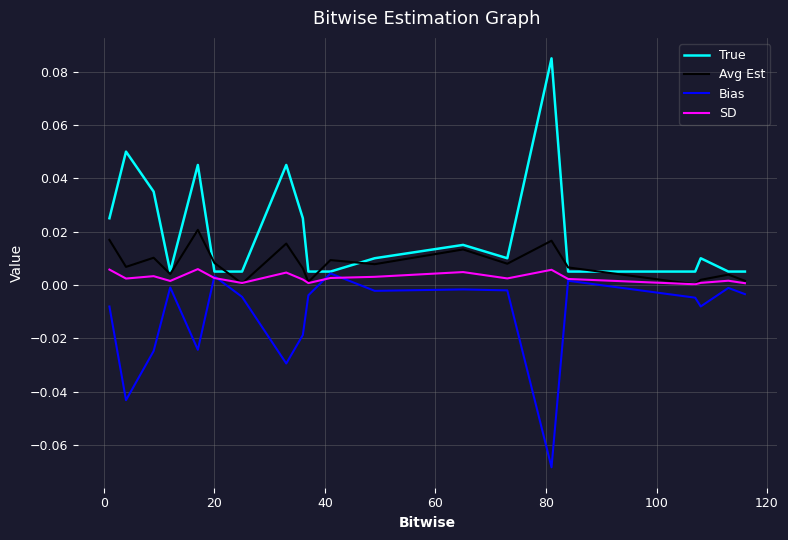

True or false: Avg Est and True cross at least once.

True